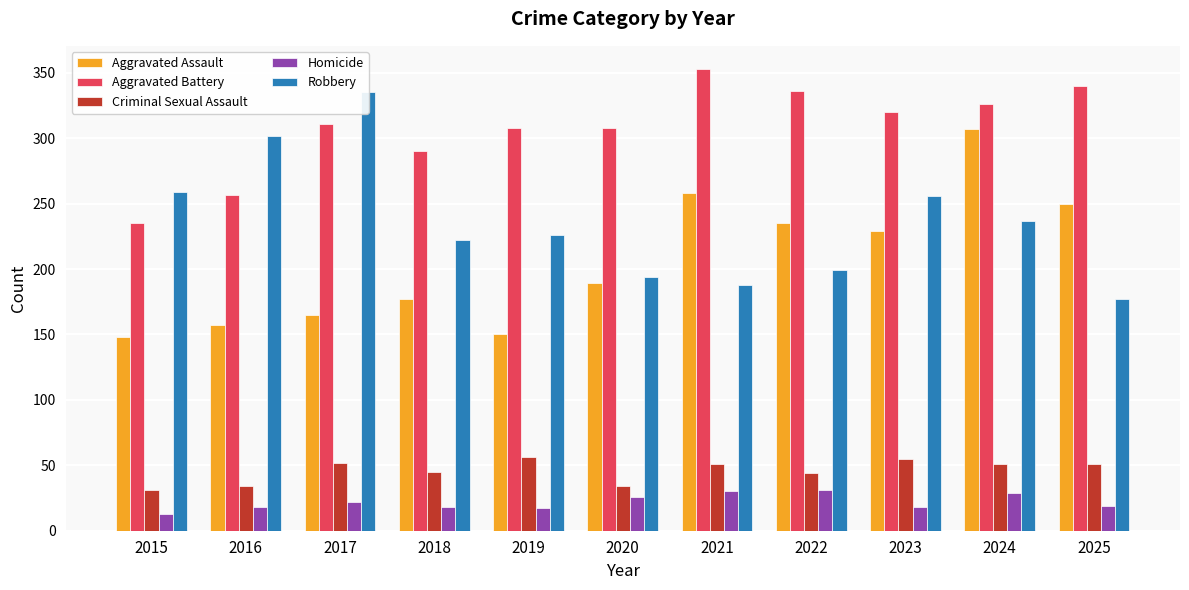

What is the difference between the Criminal Sexual Assault values at 2025 and 2015?

20